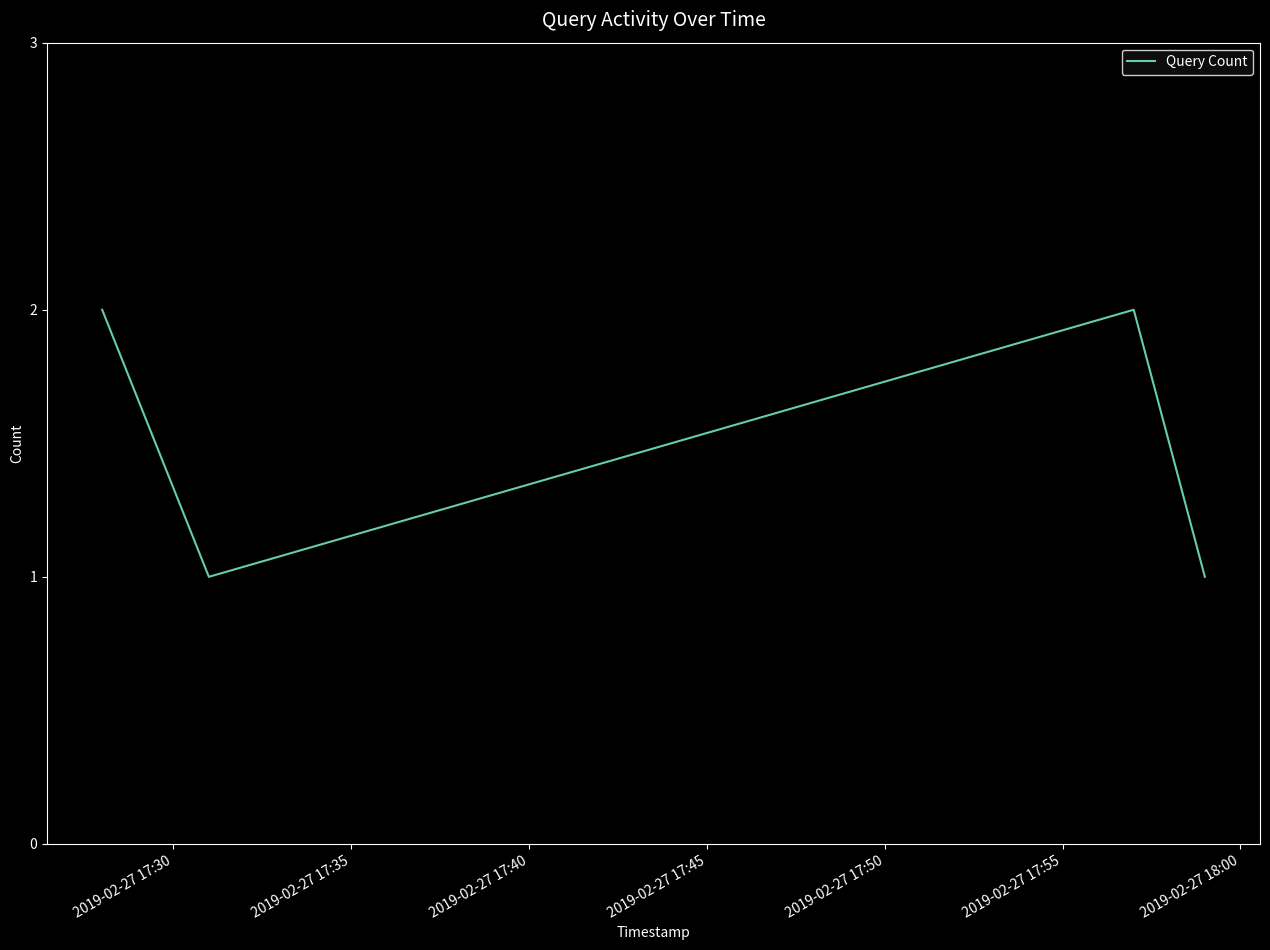

What is the sum of all values?

6